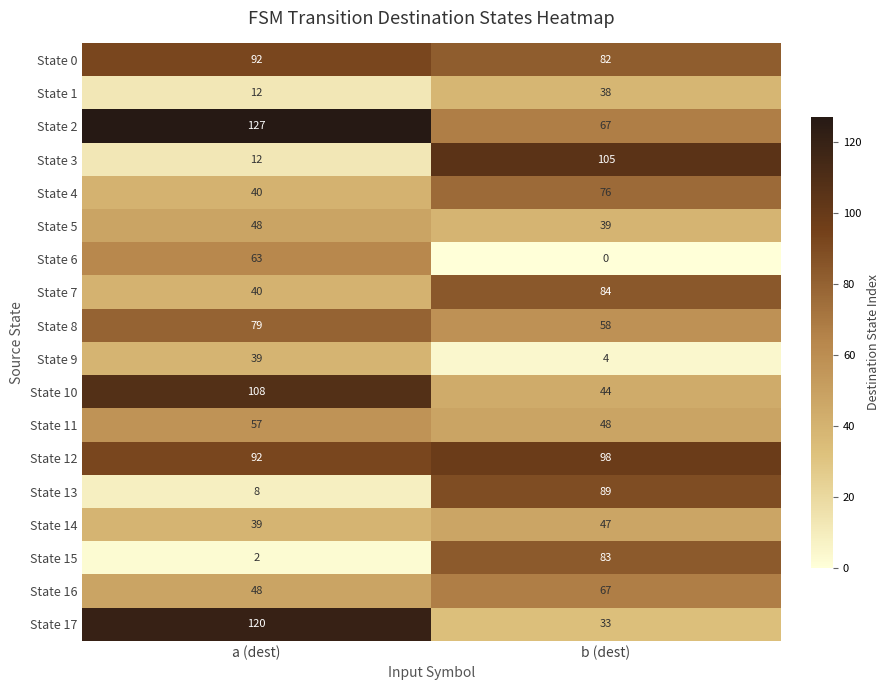

What is the difference between the State 6 values at b (dest) and a (dest)?

63